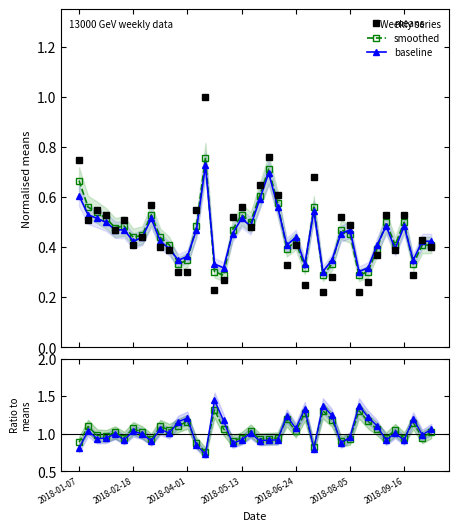

Which series ends up on top after the final intersection of means and baseline?

baseline